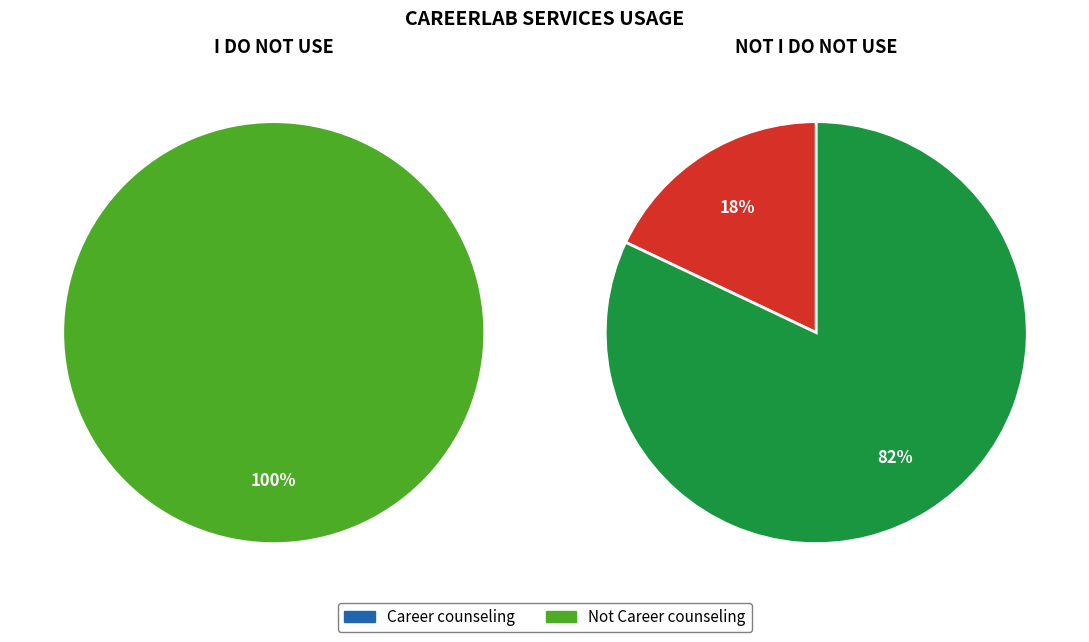

What is the largest slice in the pie chart?

Not Career counseling